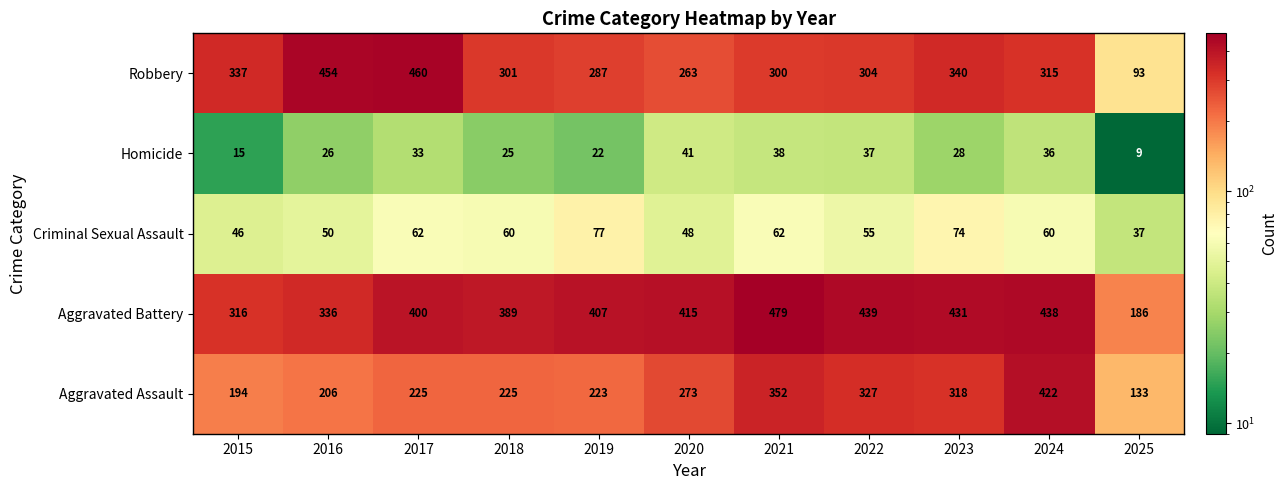

The Robbery series shows 443 at 2022. True or false?

False